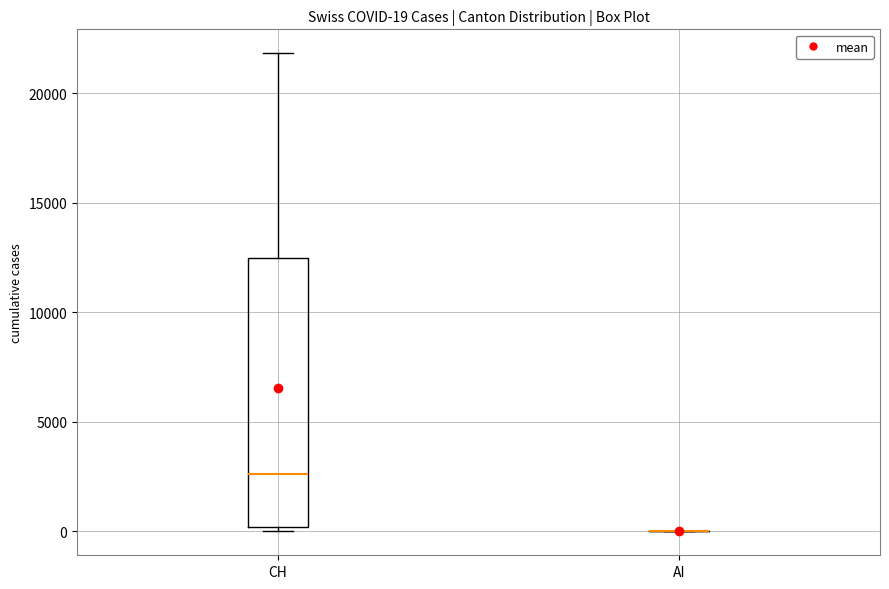

Comparing the boxes themselves (not the whiskers), which one is the tallest?

CH